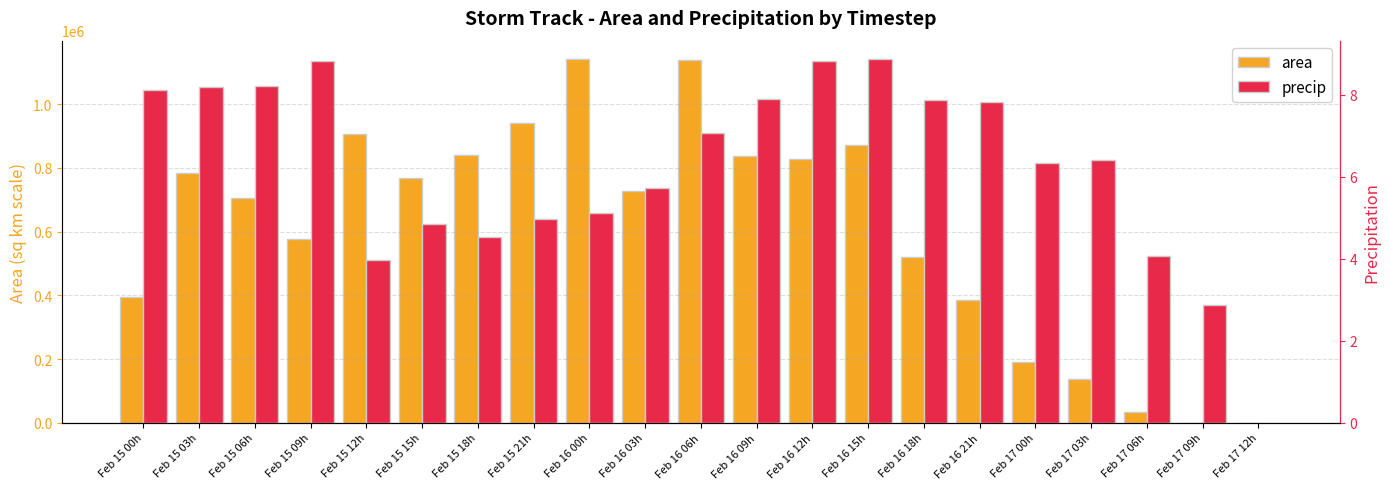

True or false: precip has a value of 5.4 at Feb 15 12h.

False